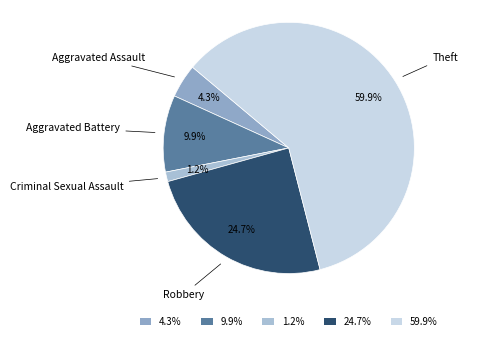

Which slice represents more than half of the pie?

Theft